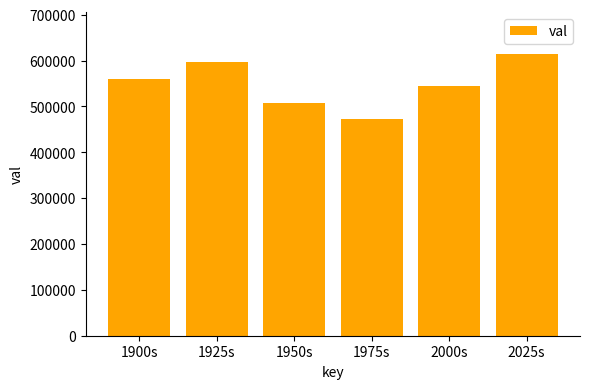

The value at 2000s is 331843.6. True or false?

False